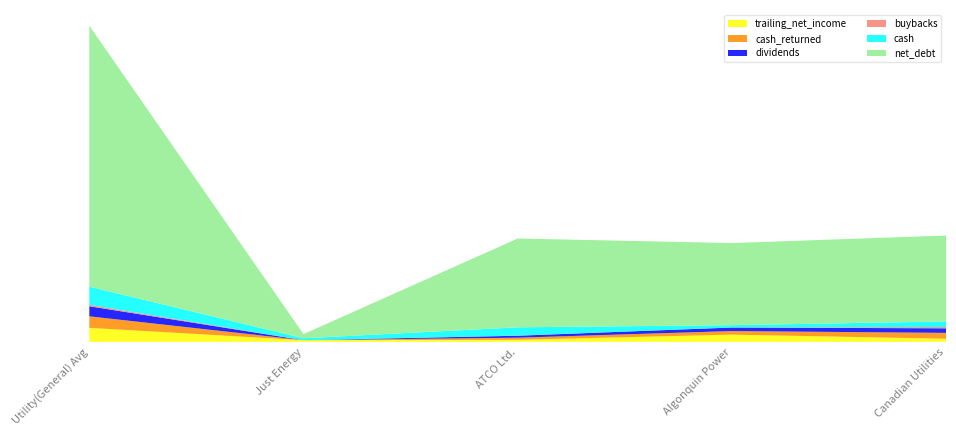

Reading left to right, transcribe all the data shown in this chart.

trailing_net_income: 1151.3	135.5	168.5	593.4	253.9
cash_returned: 948.0	0.0	172.4	293.9	481.7
dividends: 828.9	0.0	161.3	290.3	377.3
buybacks: 119.1	0.0	11.1	3.6	104.4
cash: 1491.8	158.1	681.8	190.8	461.1
net_debt: 21496.5	340.8	7314.2	6761.4	7080.1